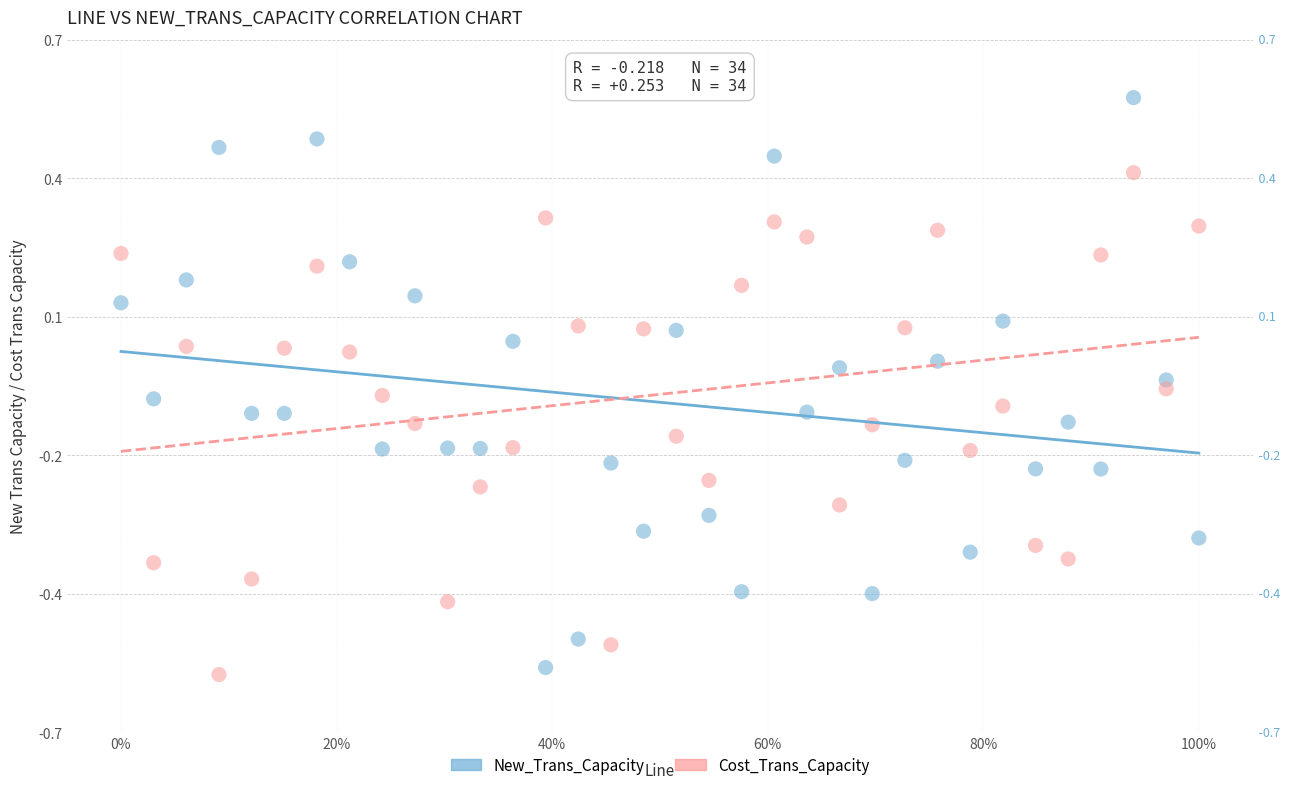

Which series contains the highest Y value?

New_Trans_Capacity